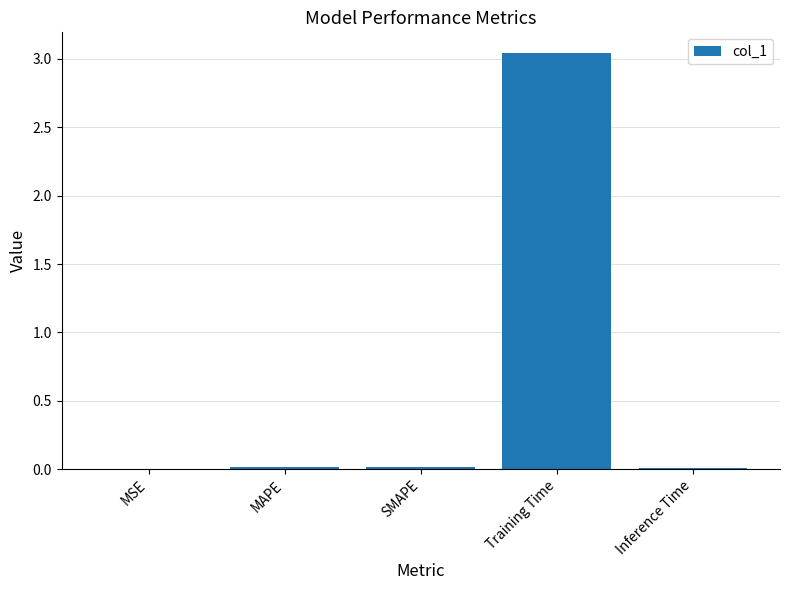

What is the average value?

0.6